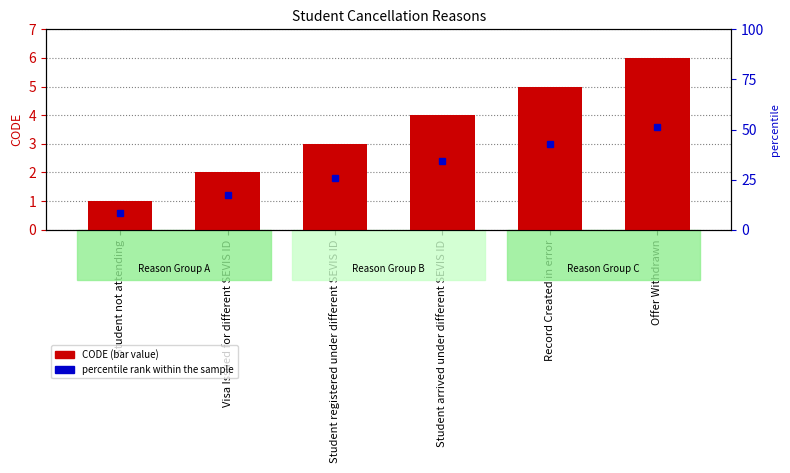

Where is the data nearest to the value 3?

Student registered under different SEVIS ID